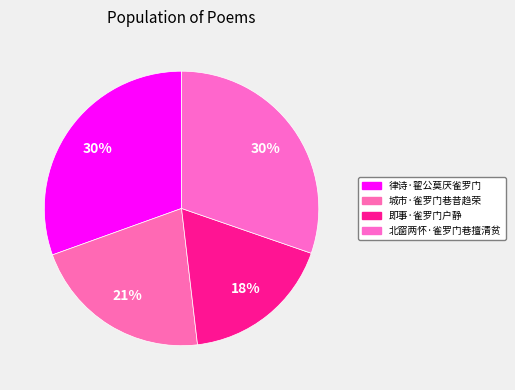

What is the smallest slice in the pie chart?

即事·雀罗门户静